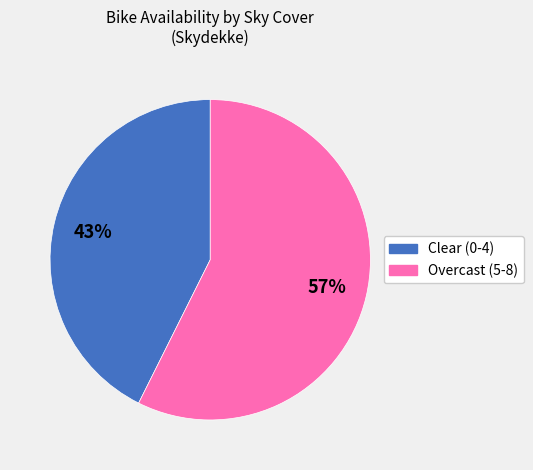

To the nearest percent, what is the average slice percentage?

50%